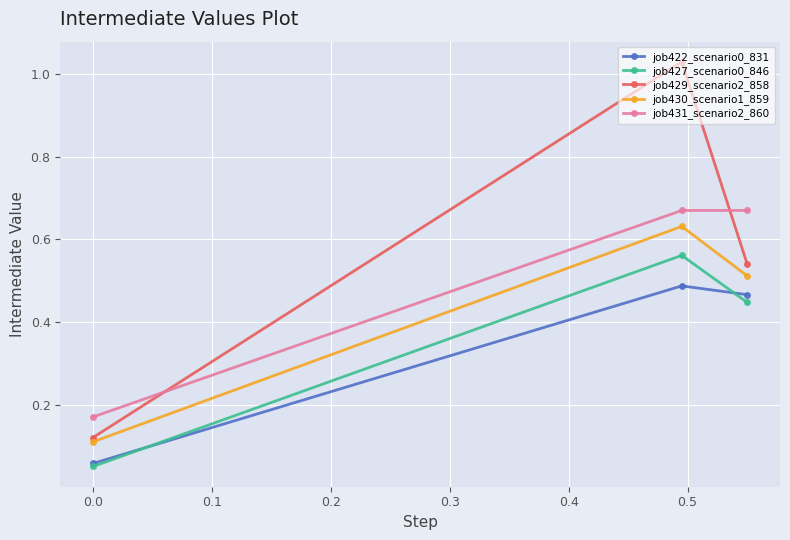

How many job431_scenario2_860 values are between 0 and 1?

3